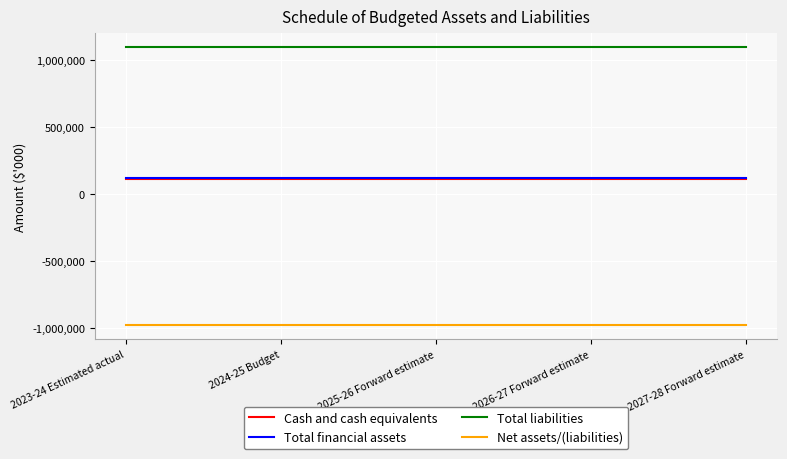

Which series has the largest total across all categories?

Total liabilities